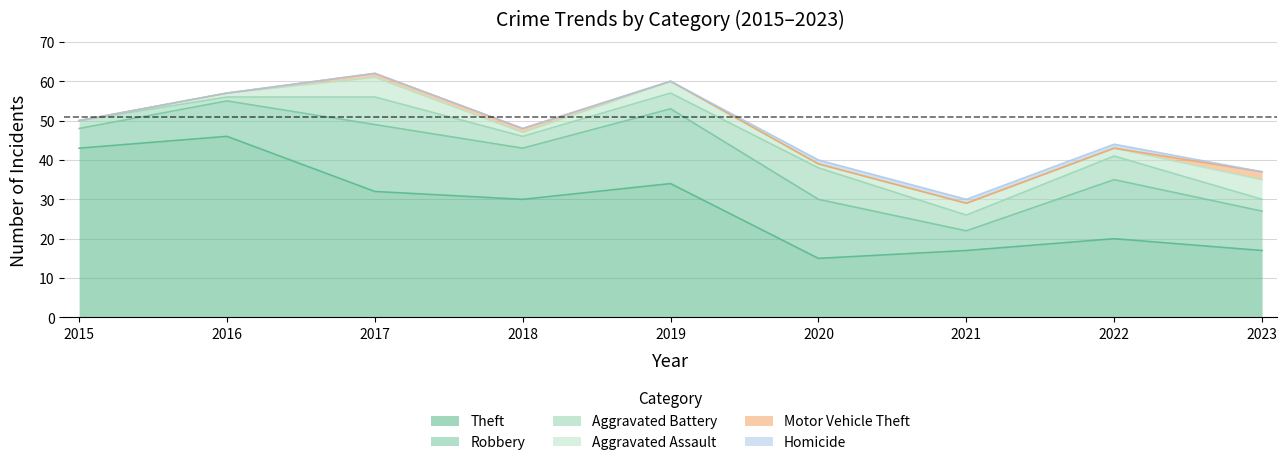

The Homicide series shows -1 at 2018. True or false?

False